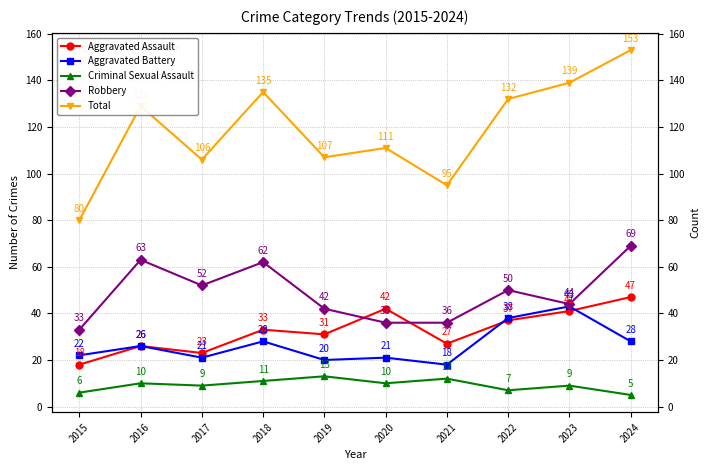

What are all the series names shown in the legend?

Aggravated Assault, Aggravated Battery, Criminal Sexual Assault, Robbery, Total